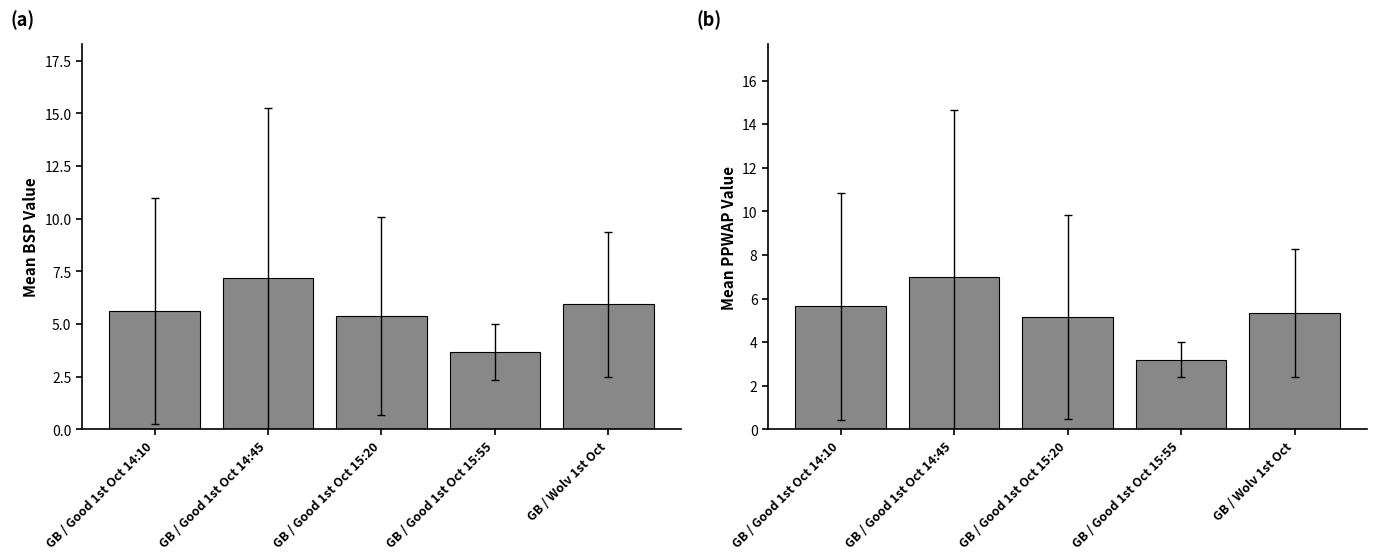

What is the average value of the Mean BSP series?

5.6